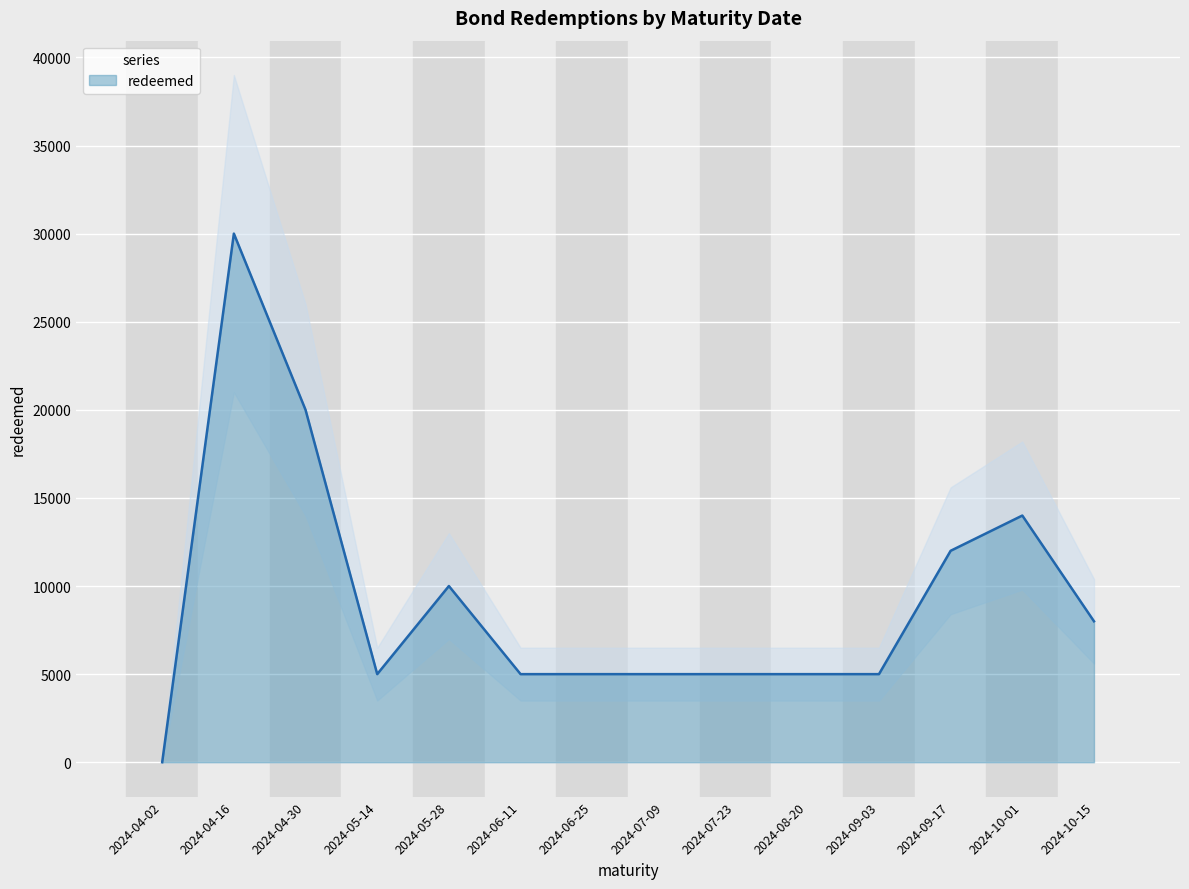

At which category does the chart reach its peak across all series?

2024-04-16